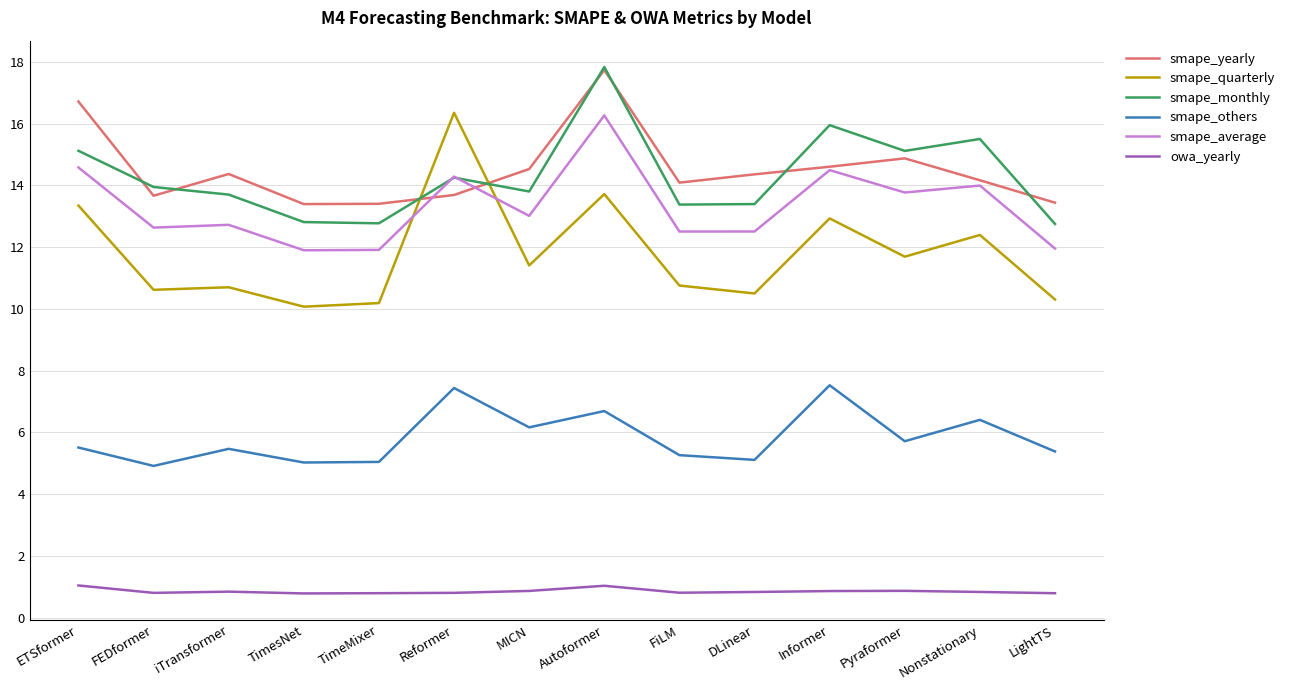

Does the chart have visible grid lines?

Yes